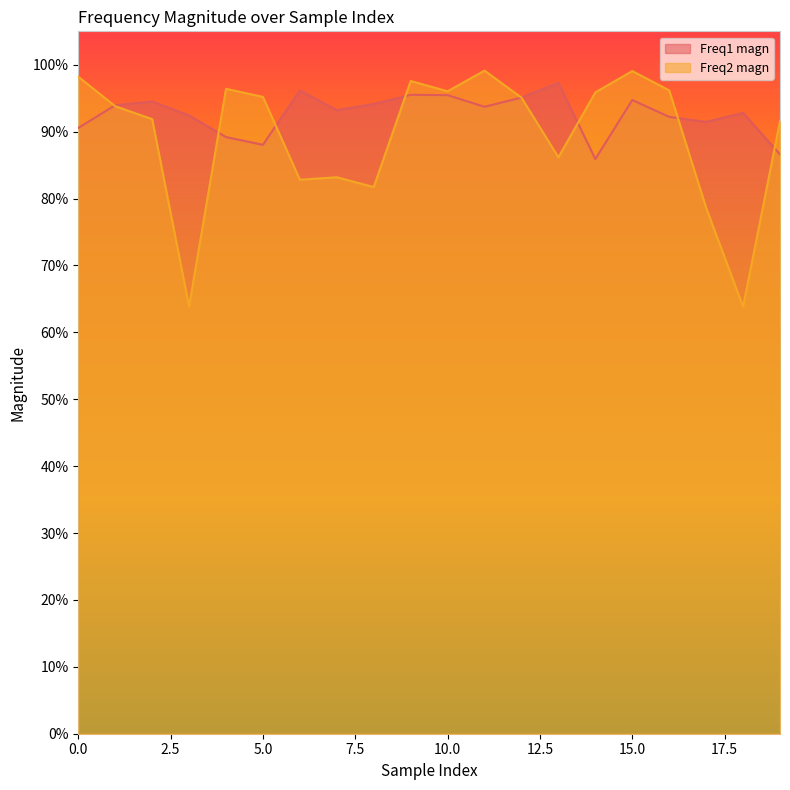

What are all the series names shown in the legend?

Freq1 magn, Freq2 magn